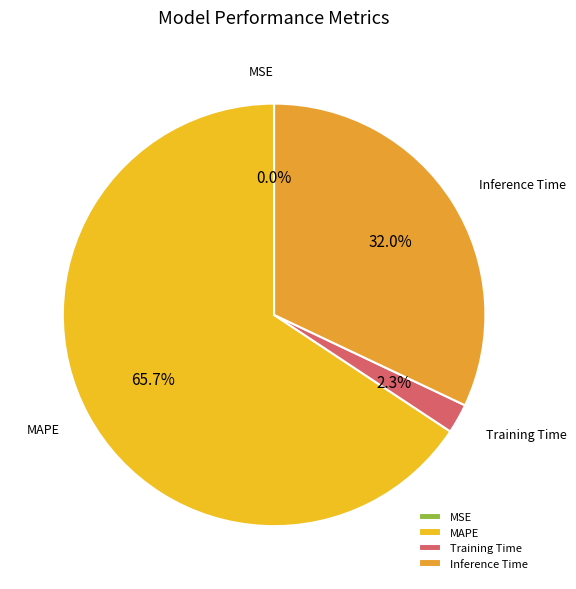

What percentage is NOT represented by MAPE?

34.3%